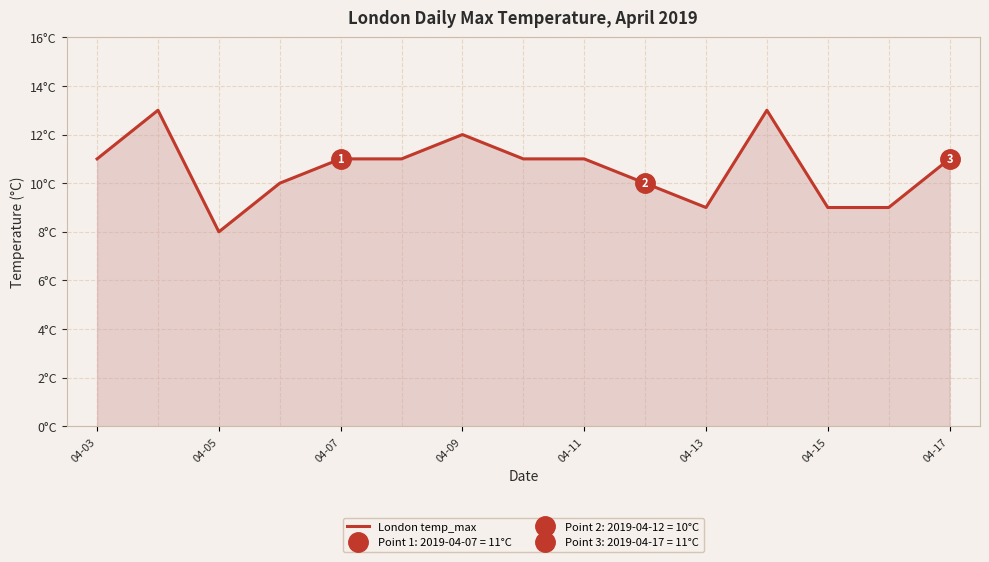

What is the value of the 2nd point from the left?

13